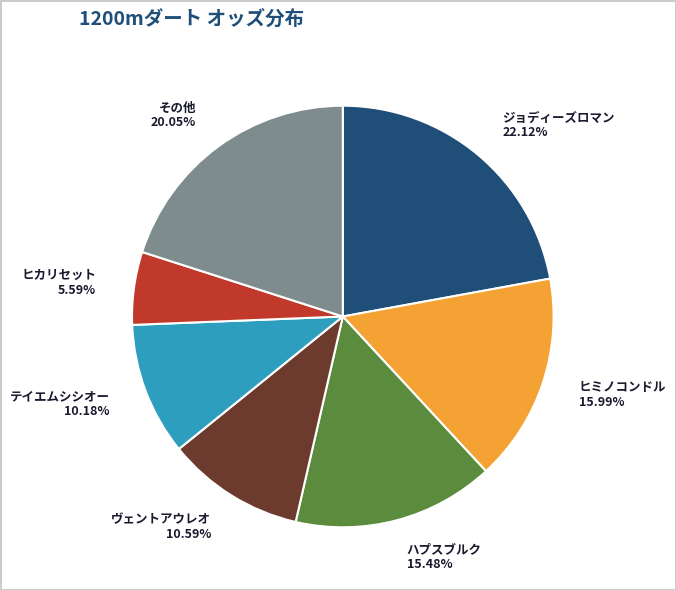

Is there a majority slice in this chart?

No